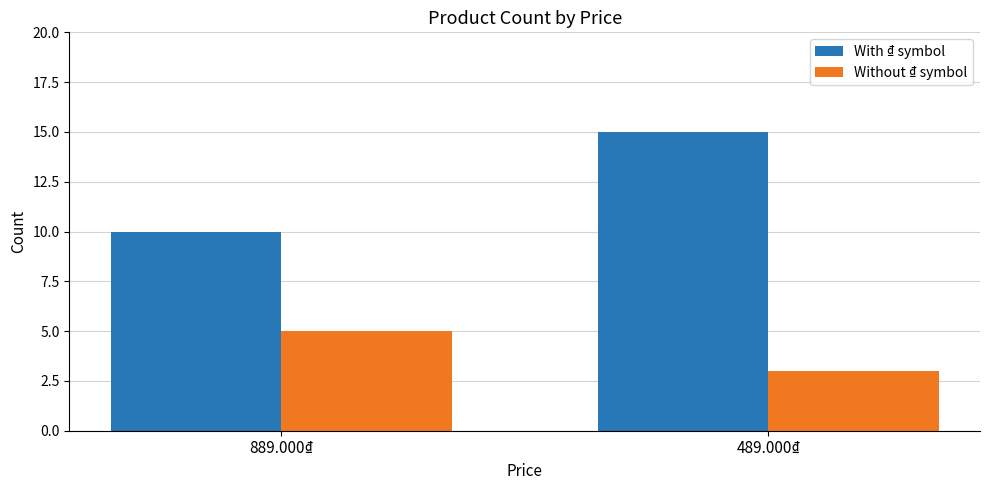

What position from the right is 889.000₫?

2